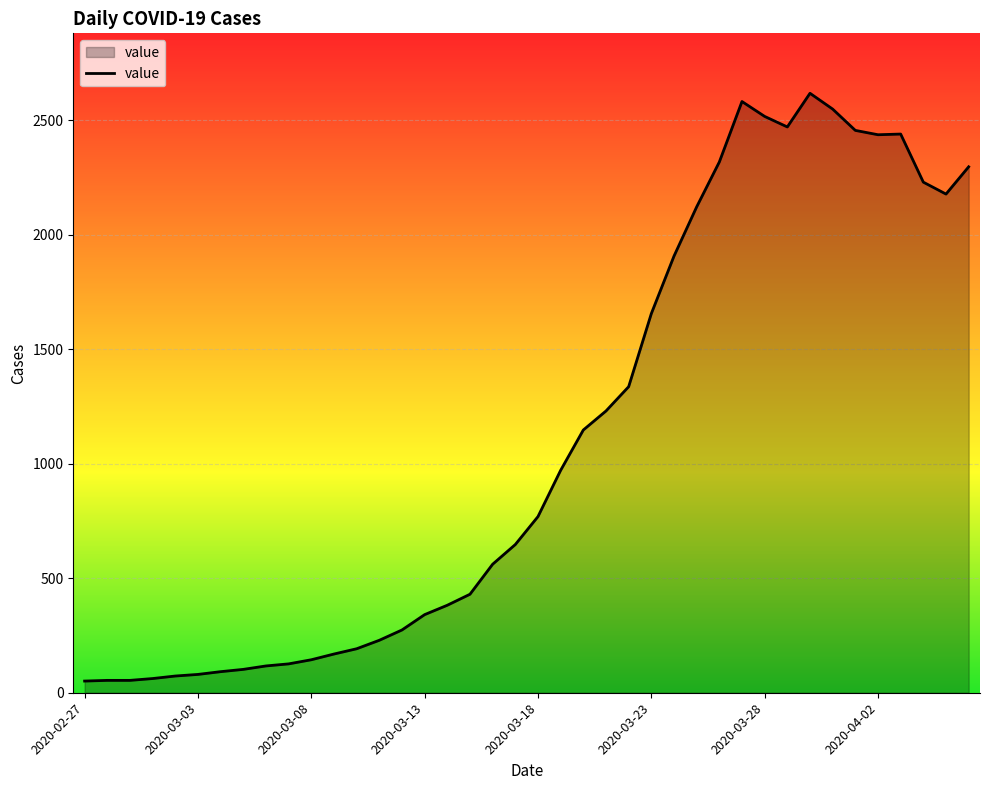

What is the greatest value displayed?

2617